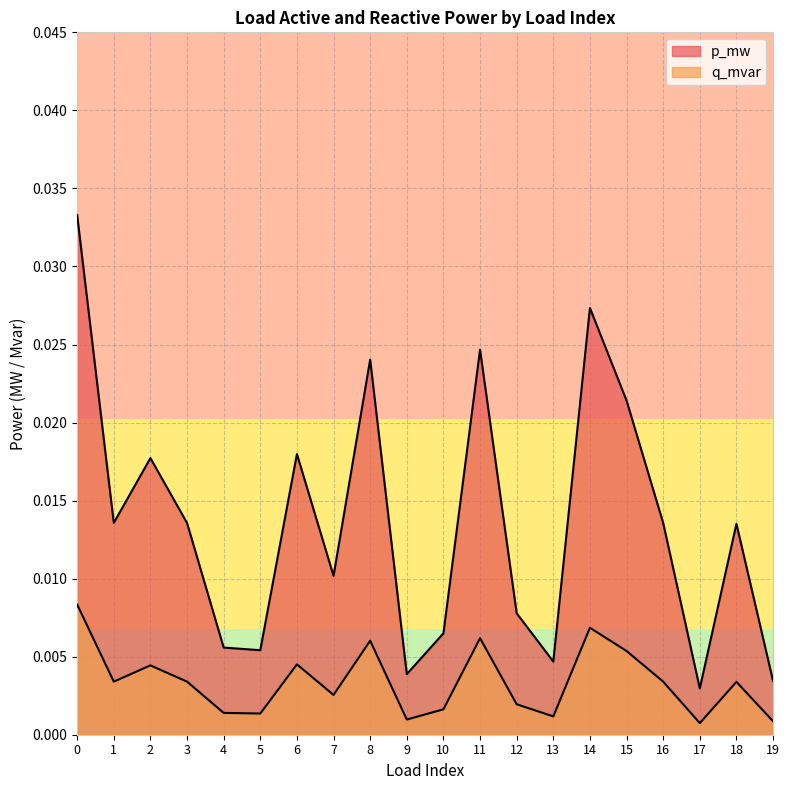

The q_mvar series shows 0.0 at 16. True or false?

False